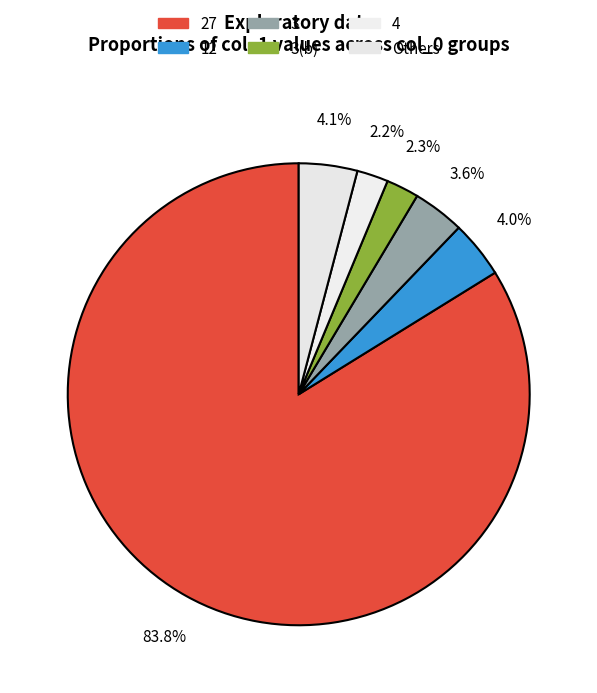

Count the number of slices in the pie.

6